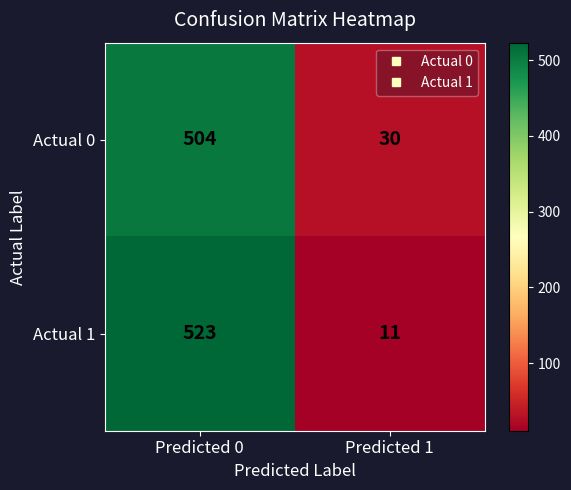

What is the total value across all series at Predicted 0?

1027